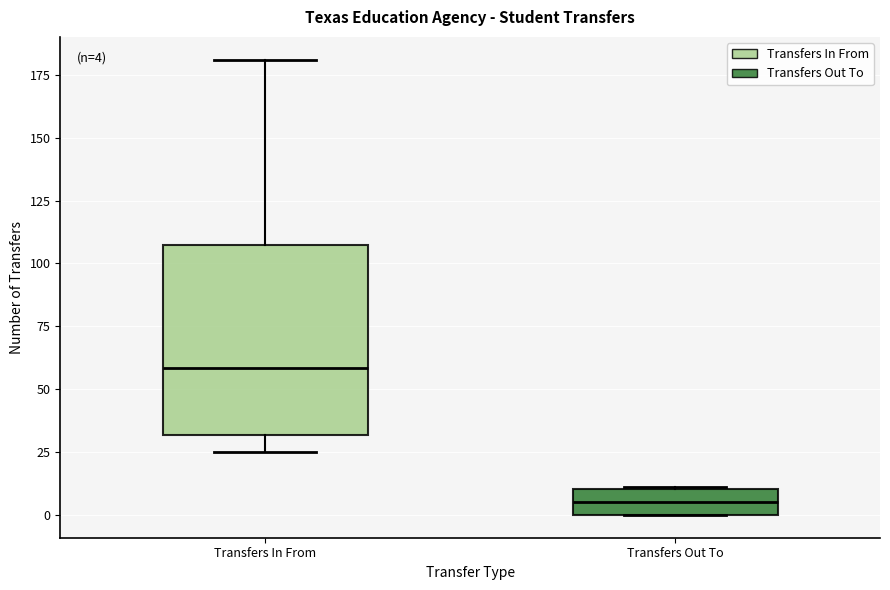

Which box is the tallest, from its lower edge to its upper edge?

Transfers In From